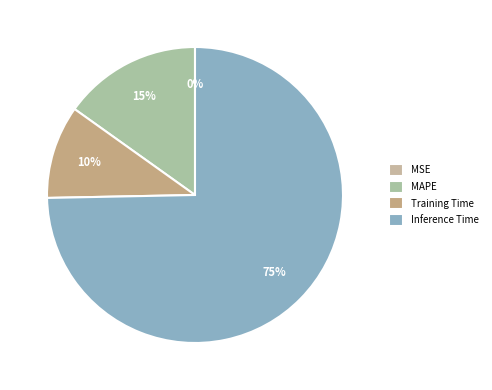

What is the total percentage of Inference Time and MSE?

74.7%